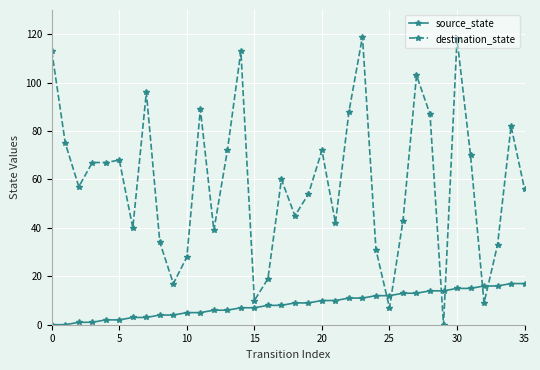

Does the chart have visible grid lines?

Yes